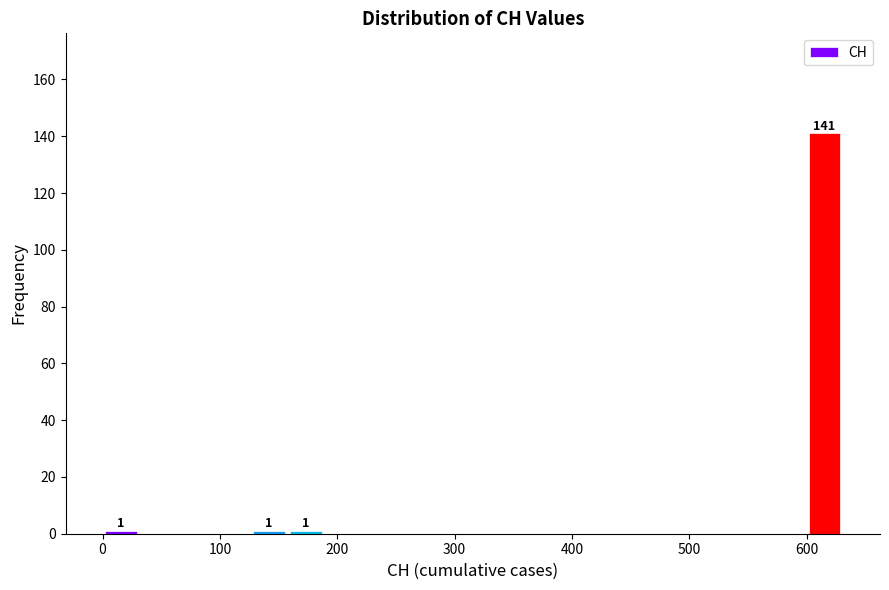

Around what value on the x-axis is the tallest bar? Give the approximate position of its centre, as read against the axis.

620